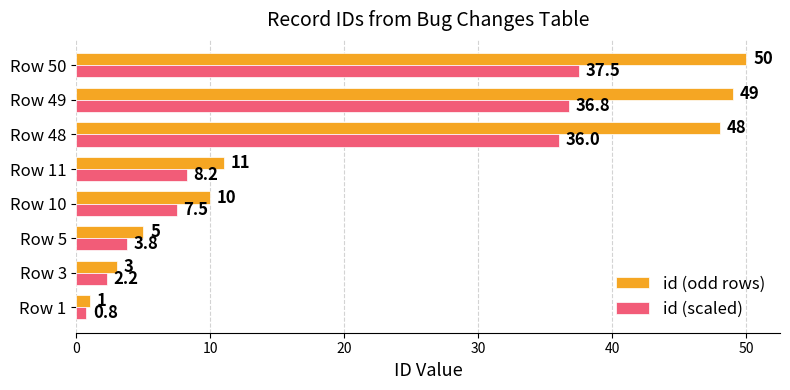

List the series in order of their overall mean, lowest first.

id (scaled), id (odd rows)